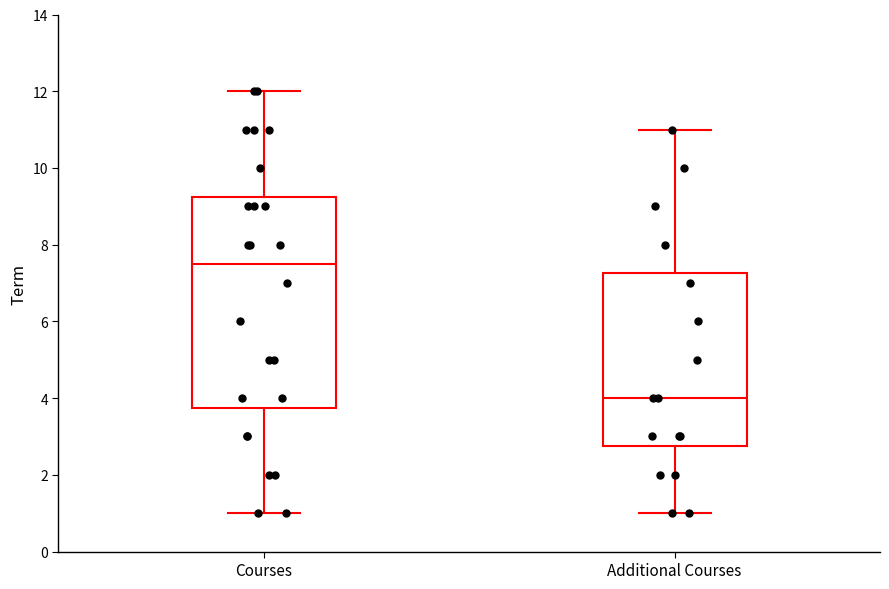

Reading left to right, read every box against the y-axis: the position of its median line, the range the box covers, and the ends of its whiskers. The values are not printed on the chart, so give them approximately, as read against the axis.

Courses: median 7.6, box 3.8 to 9.2, whiskers 1.0 to 12.0
Additional Courses: median 4.0, box 2.8 to 7.2, whiskers 1.0 to 11.0